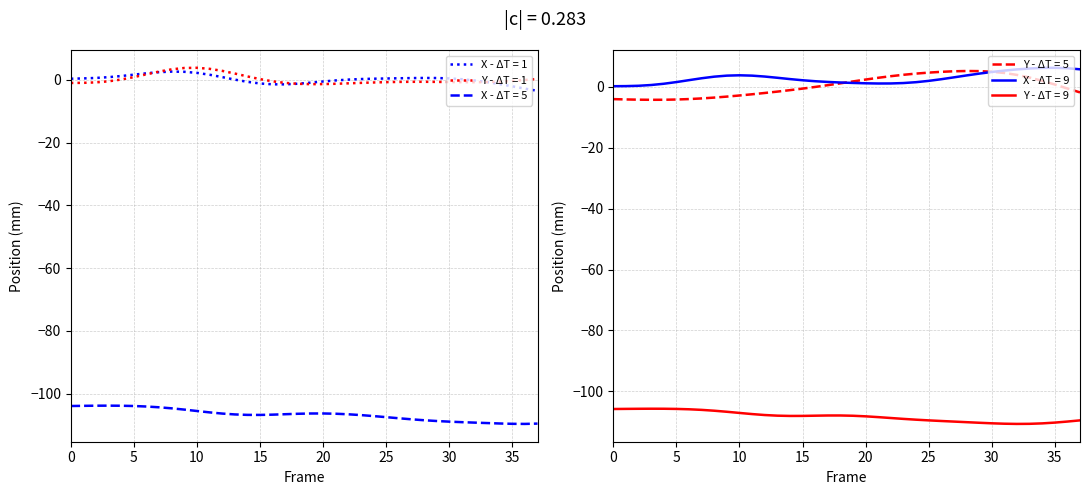

What is the approximate value of Y (Right Ankle 2) at 5?

1.5